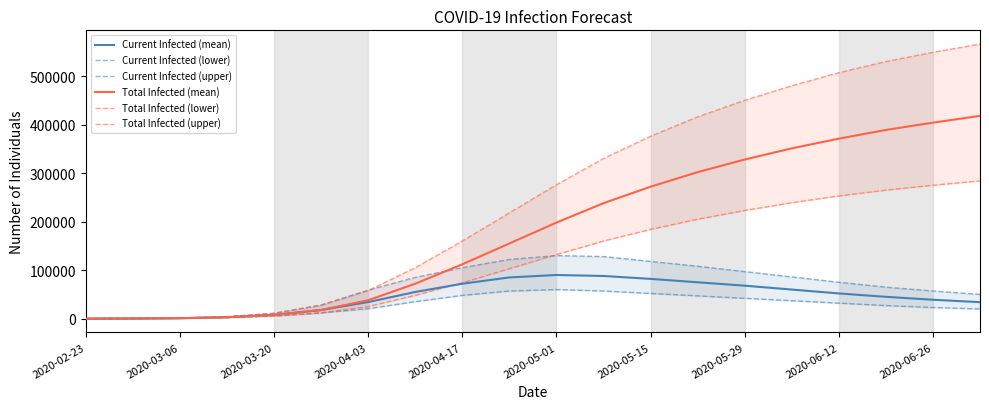

How many data points in Total Infected (lower) are above 132000?

9